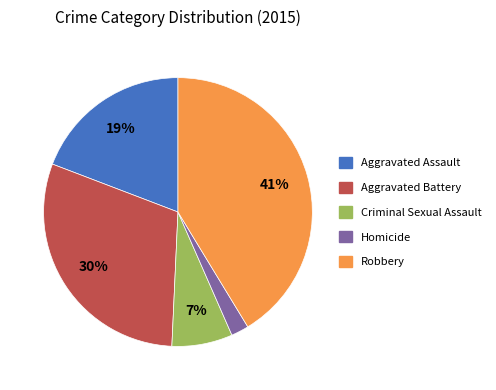

To the nearest percent, what portion does Aggravated Assault represent?

19%